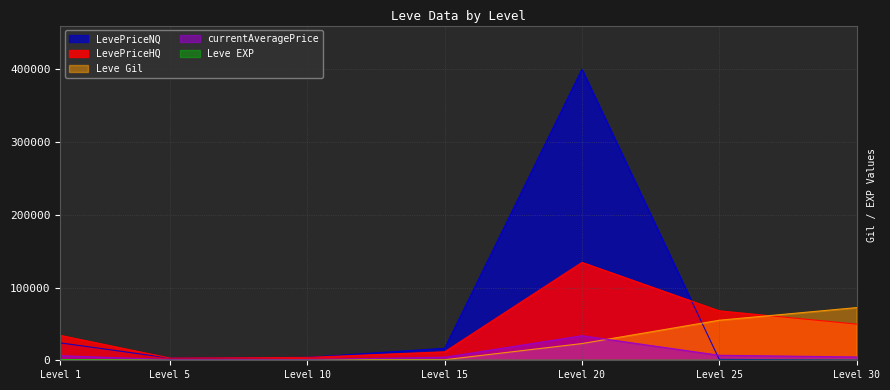

At which label is Leve Gil closest to 36355?

Level 20